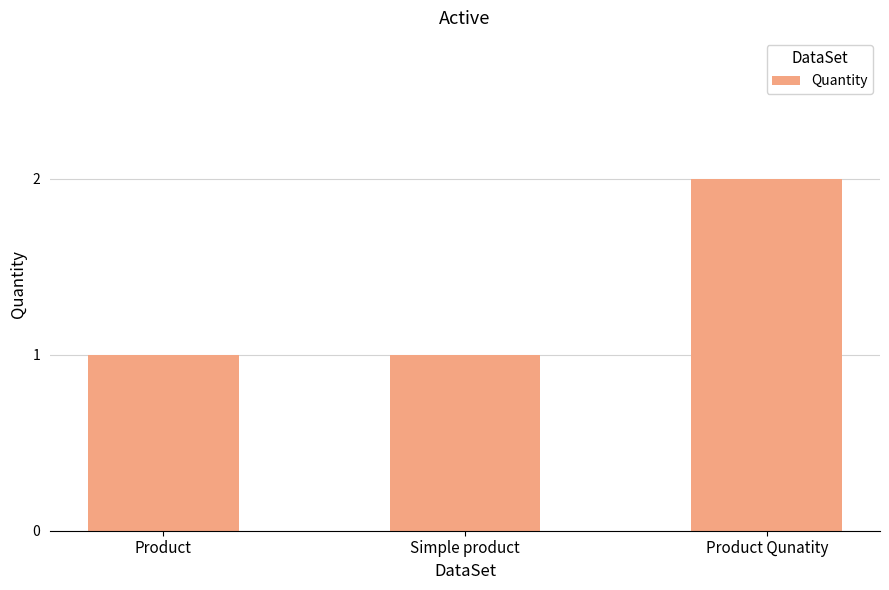

What is the smallest value displayed?

1